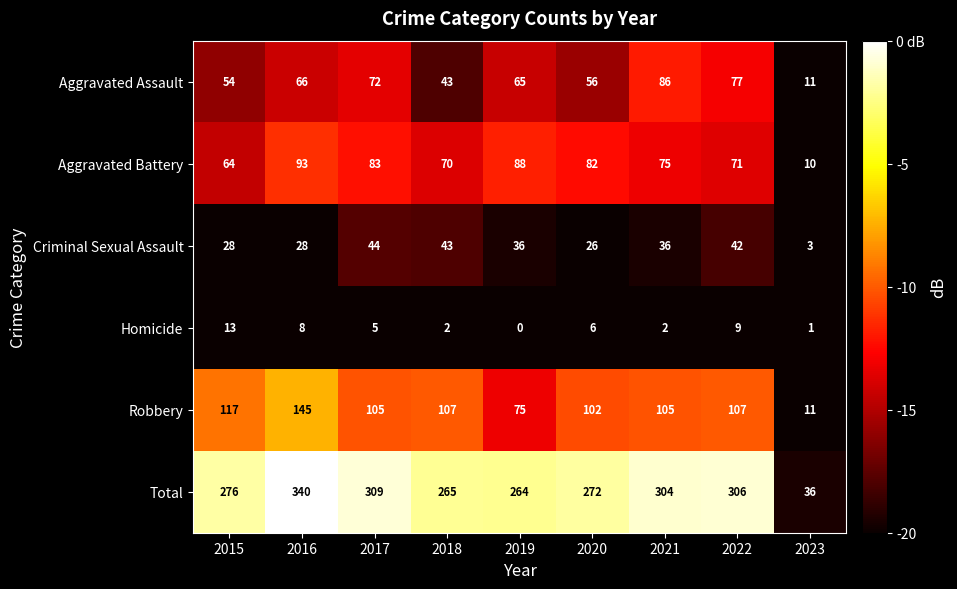

At which category is the sum across all series the highest?

2016